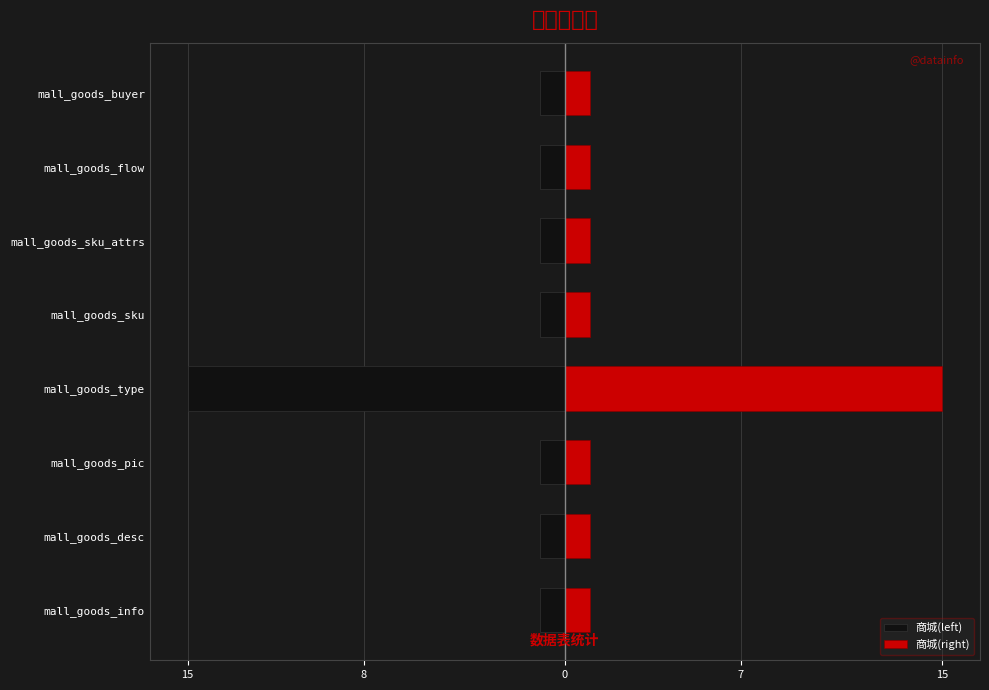

What is the average value of the 商城(right) series?

3